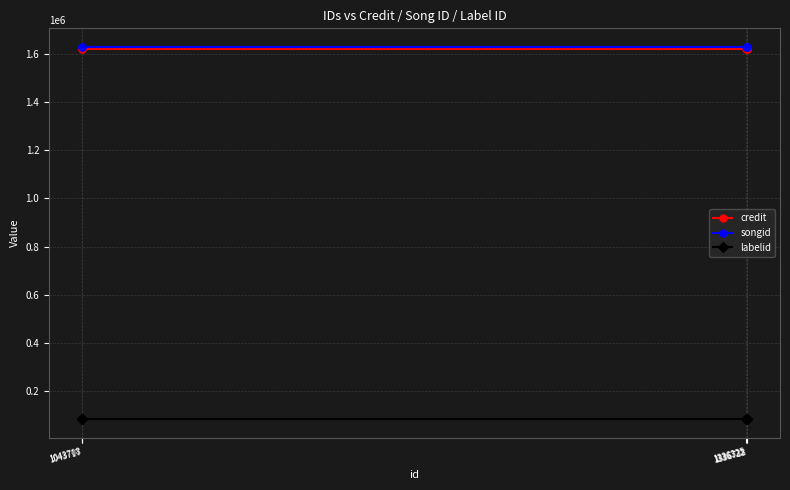

Reading left to right, extract all data points from this chart.

credit: 1043708=1618956	1043717=1618956	1336325=1618956	1336722=1618956	1336738=1618956
songid: 1043708=1629333	1043717=1629333	1336325=1629333	1336722=1629333	1336738=1629333
labelid: 1043708=83597	1043717=83597	1336325=83597	1336722=83597	1336738=83597